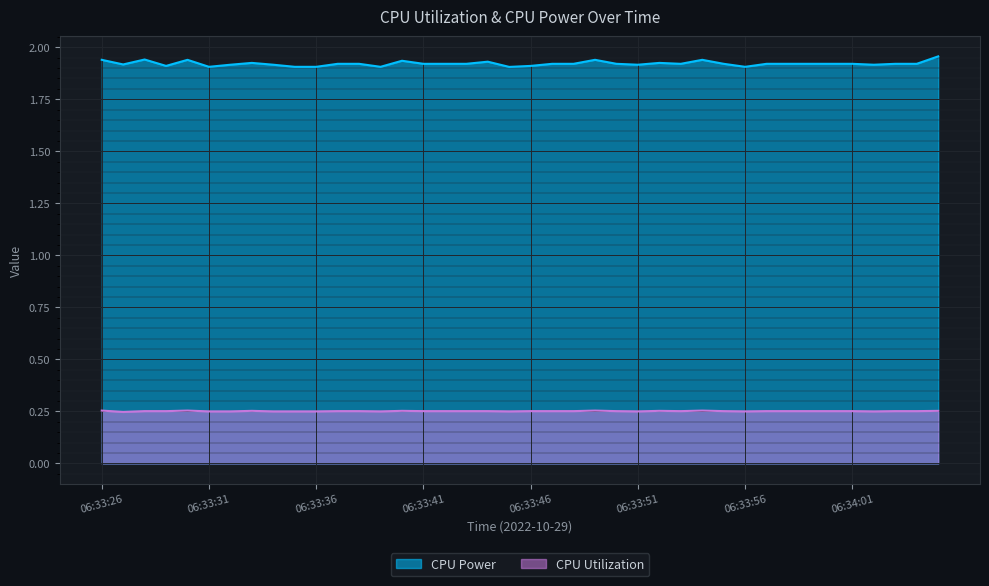

Reading left to right, extract all data points from this chart.

CPU Power: 1.9	1.9	1.9	1.9	1.9	1.9	1.9	1.9	1.9	1.9	1.9	1.9	1.9	1.9	1.9	1.9	1.9	1.9	1.9	1.9	1.9	1.9	1.9	1.9	1.9	1.9	1.9	1.9	1.9	1.9	1.9	1.9	1.9	1.9	1.9	1.9	1.9	1.9	1.9	2.0
CPU Utilization: 0.3	0.2	0.3	0.3	0.3	0.2	0.2	0.3	0.2	0.2	0.2	0.3	0.3	0.2	0.3	0.3	0.3	0.3	0.3	0.2	0.3	0.3	0.3	0.3	0.3	0.2	0.3	0.3	0.3	0.3	0.2	0.3	0.3	0.3	0.3	0.3	0.2	0.3	0.3	0.3